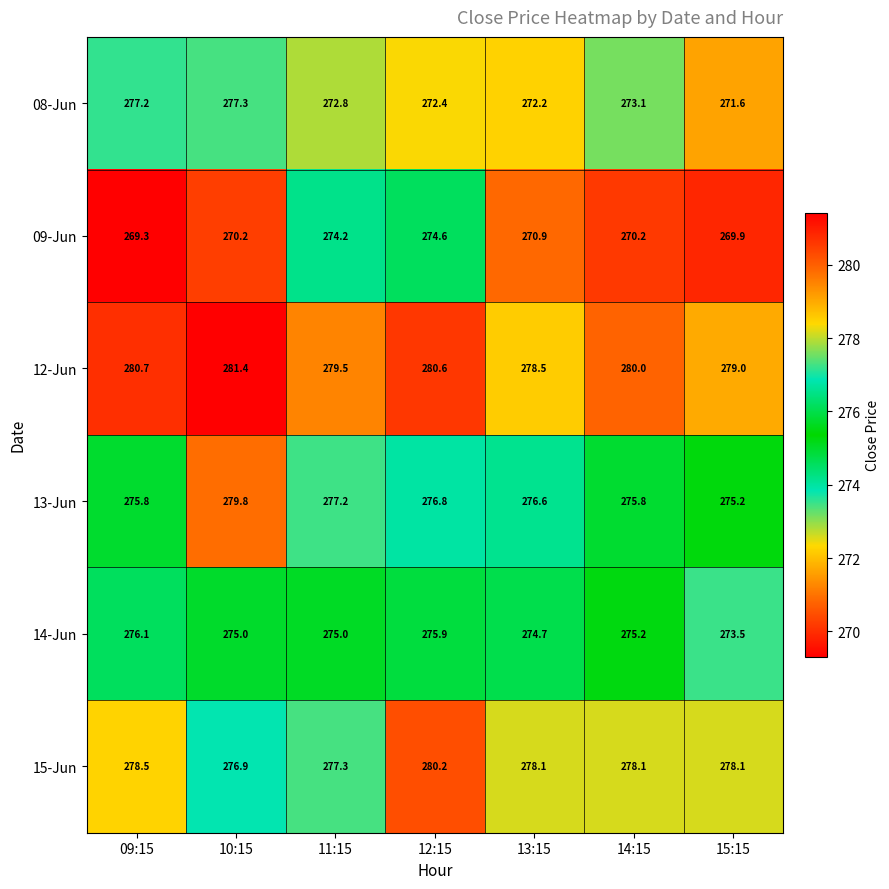

At 12:15, list the series in order from smallest to largest.

08-Jun, 09-Jun, 14-Jun, 13-Jun, 15-Jun, 12-Jun